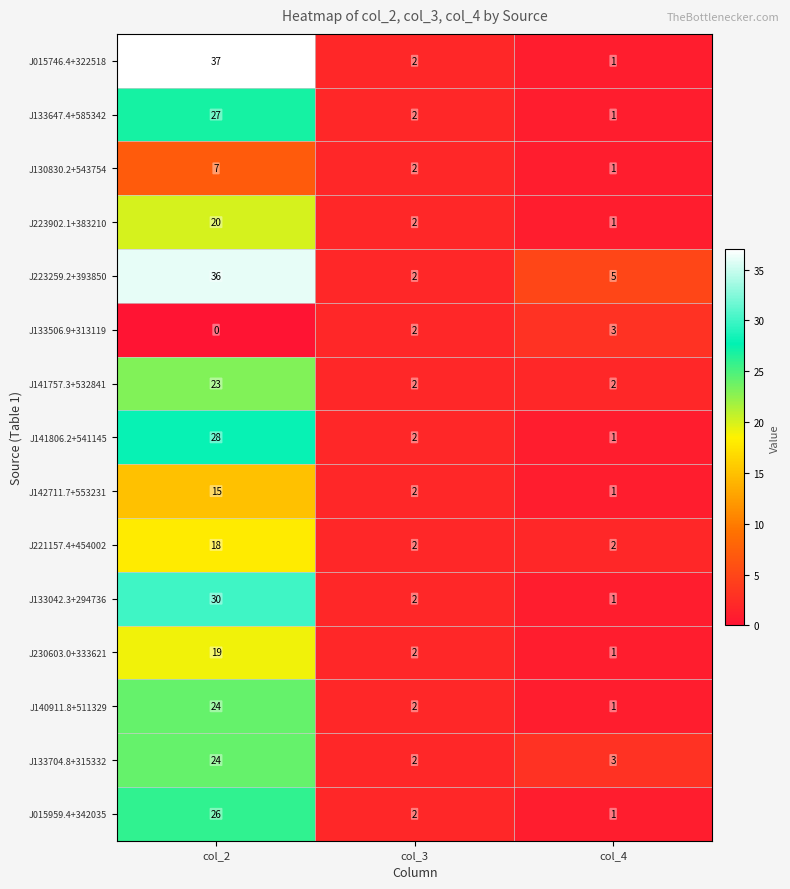

What is the total value across all series at col_2?

334